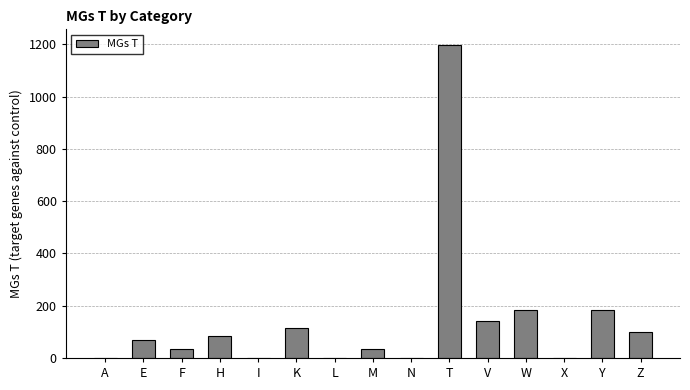

Which category has the highest value across all series?

T